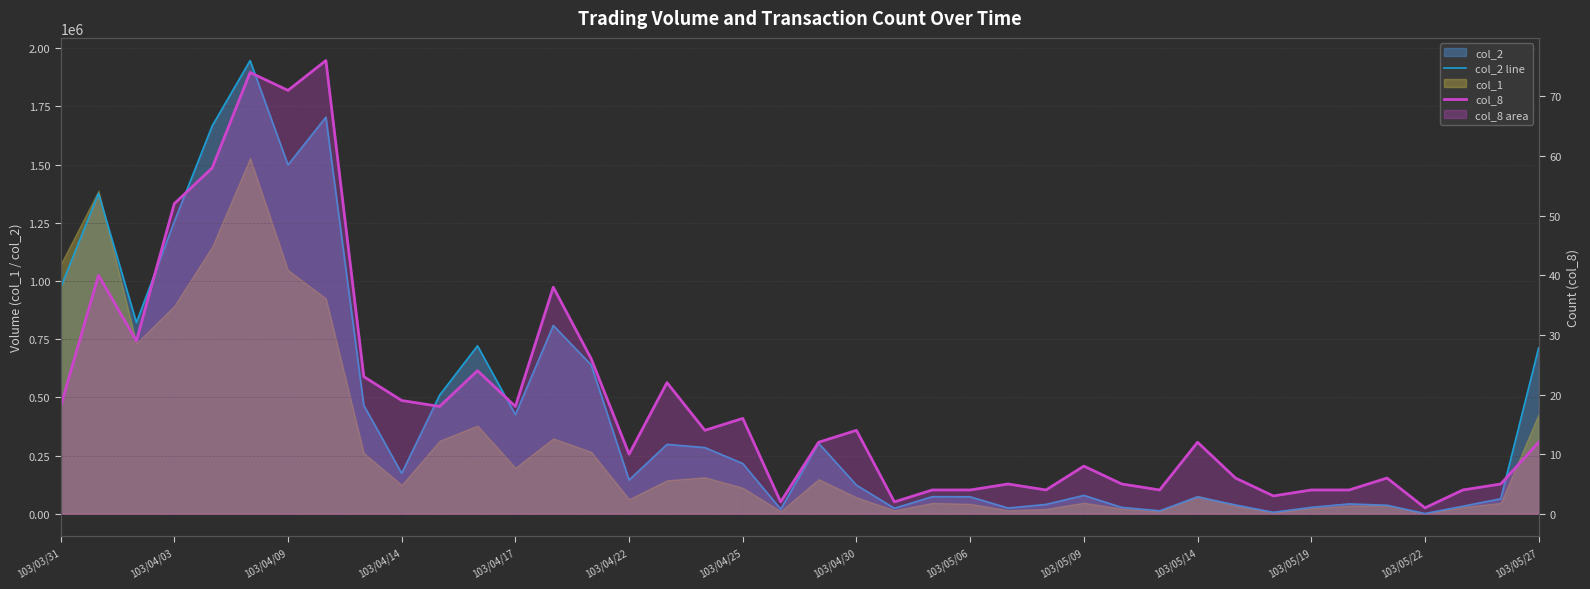

What is the difference between the maximum and minimum values in the col_2 line series?

1945410